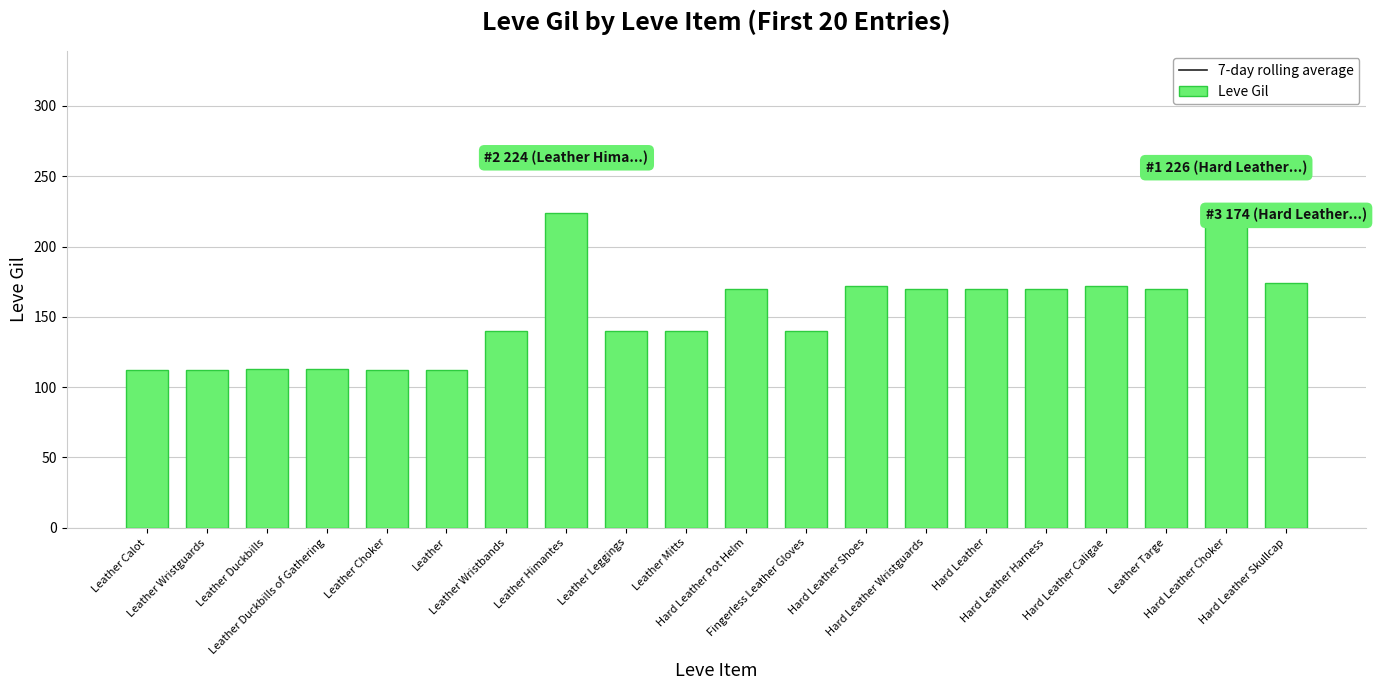

What are all the series names shown in the legend?

7-day rolling average, Leve Gil